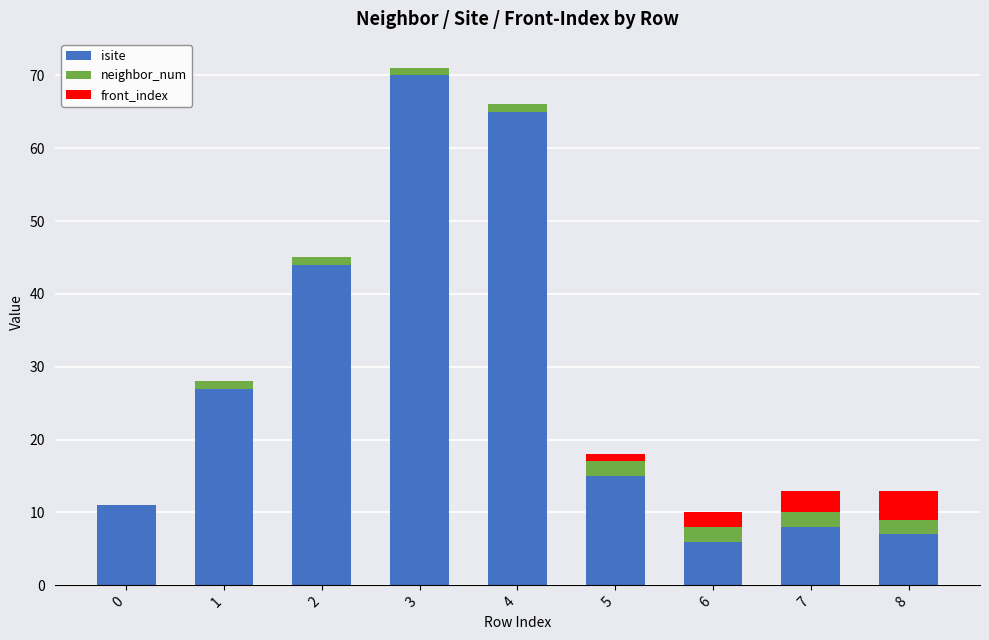

The isite series shows 70 at 3. True or false?

True